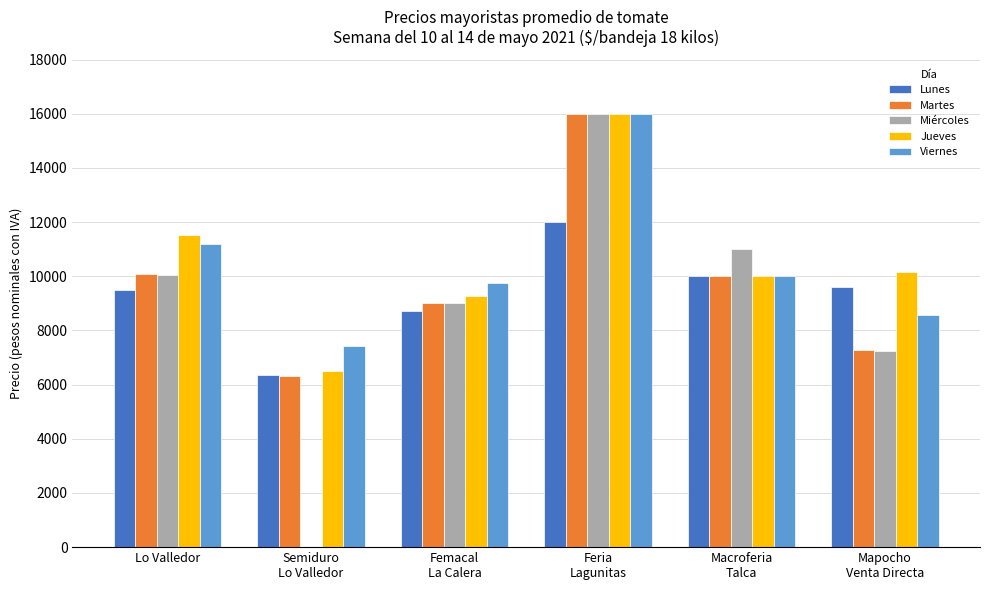

What is the sum of all Lunes values?

56182